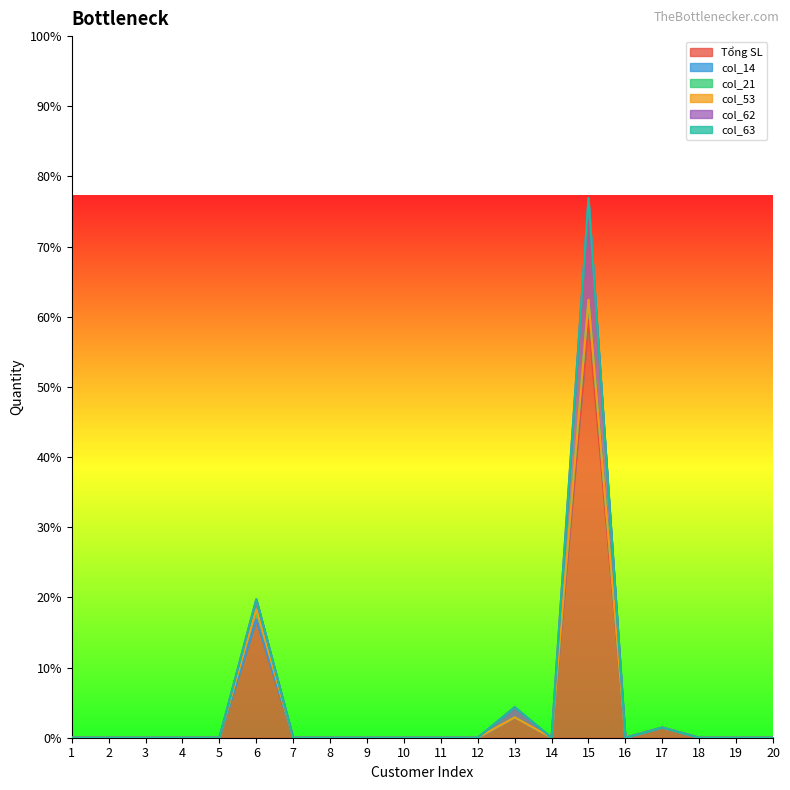

Is it true that Tổng SL equals 10.7 at 8?

False